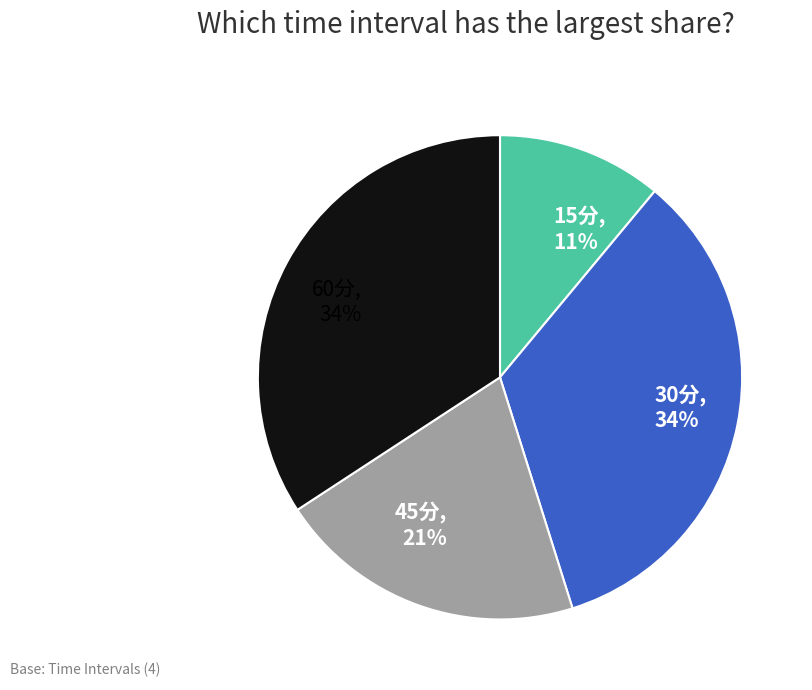

True or false: 60分 accounts for 34% of the total.

True